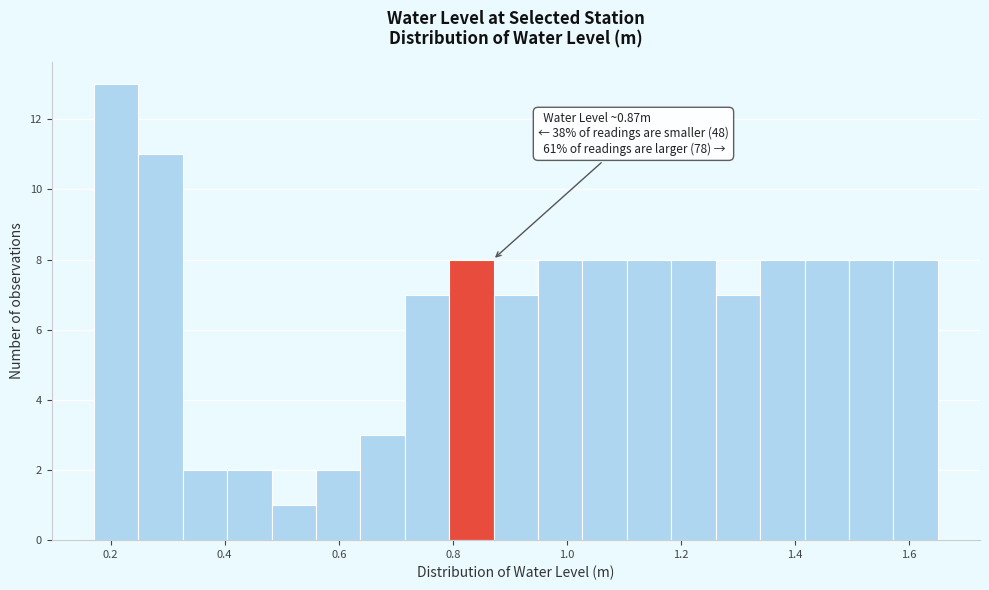

Read against the x-axis, roughly where is the centre of the tallest bar?

0.20